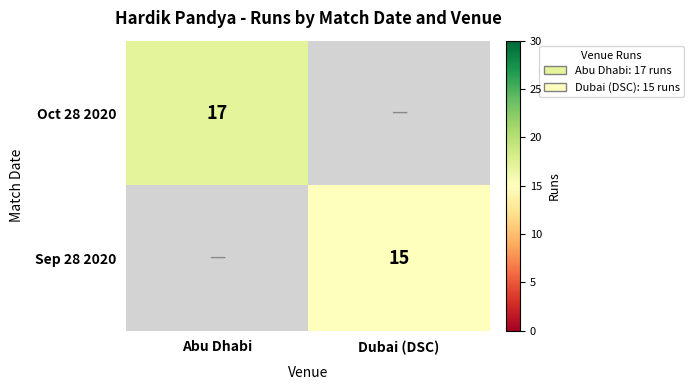

How many categories are shown in the chart?

2